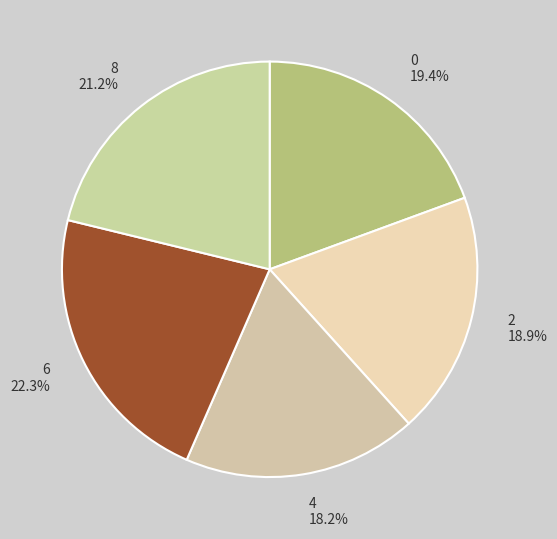

Between 6 22.3% and 4 18.2%, which is larger?

6 22.3%